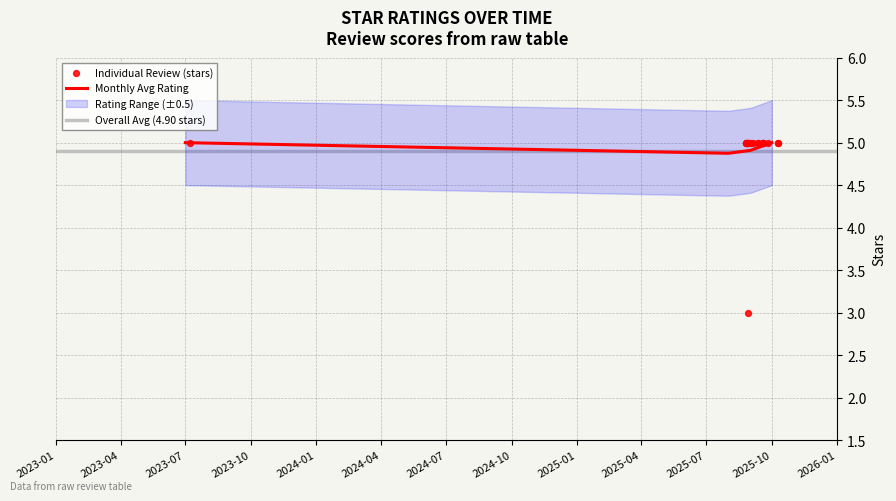

What is the ratio of the value at 3 to the value at 8?

1.0